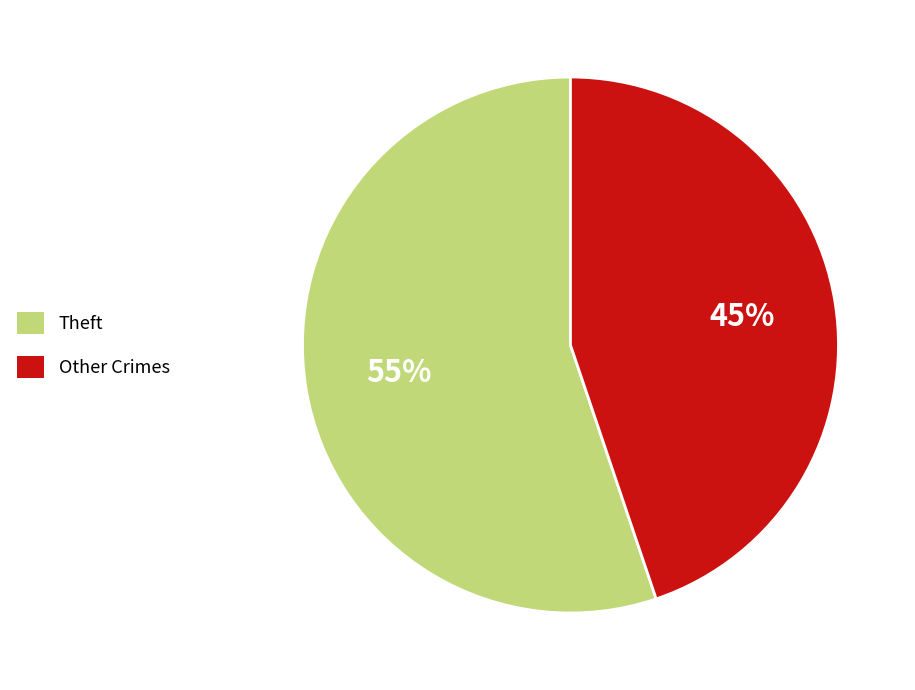

Is there any slice that represents more than half of the pie?

Yes